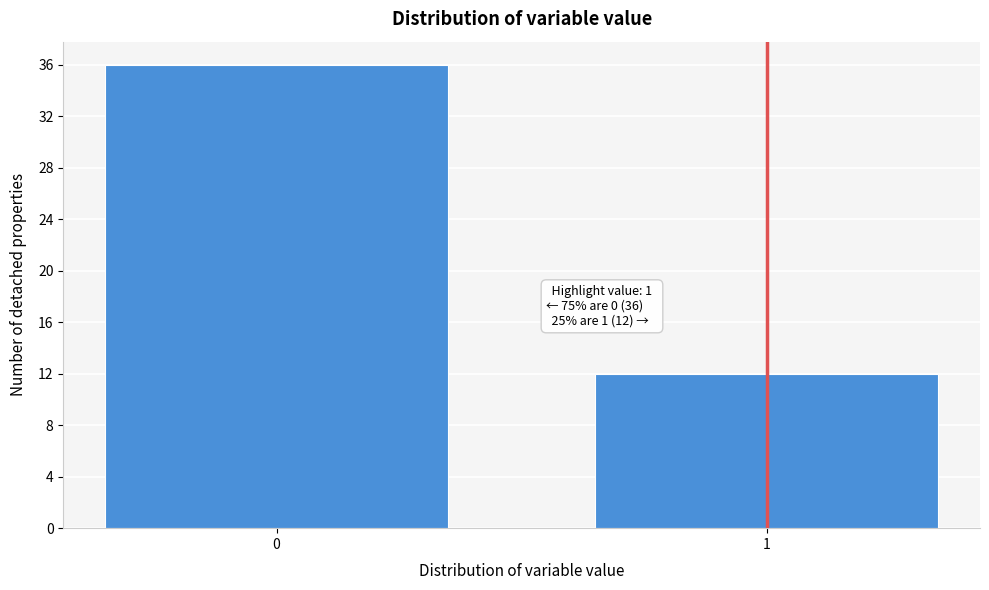

Reading right to left, what are all the values shown in this chart?

1=12	0=36